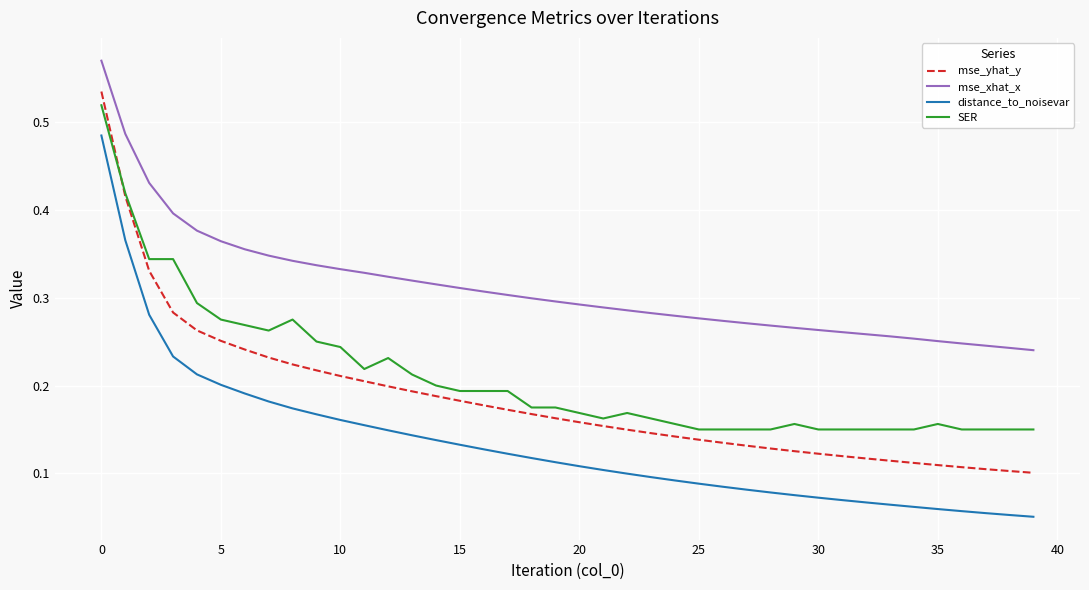

Which series has the largest total across all categories?

mse_xhat_x